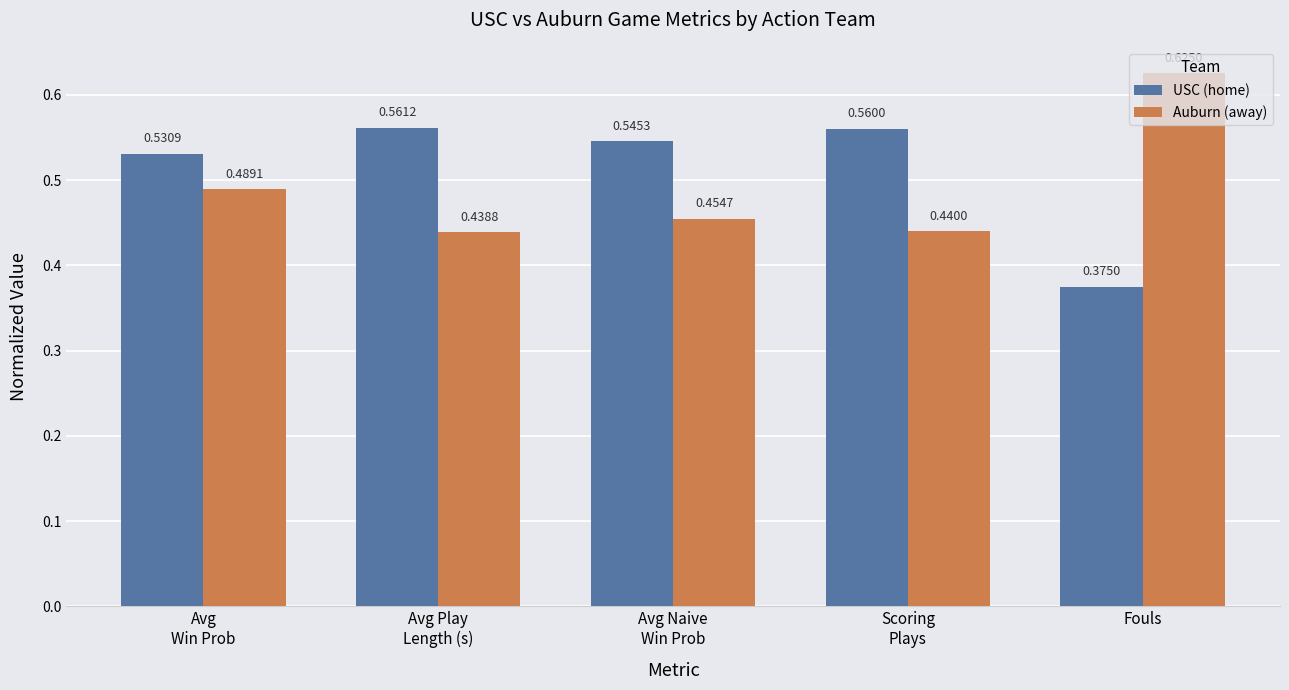

The USC (home) series shows 0.3 at Scoring
Plays. True or false?

False